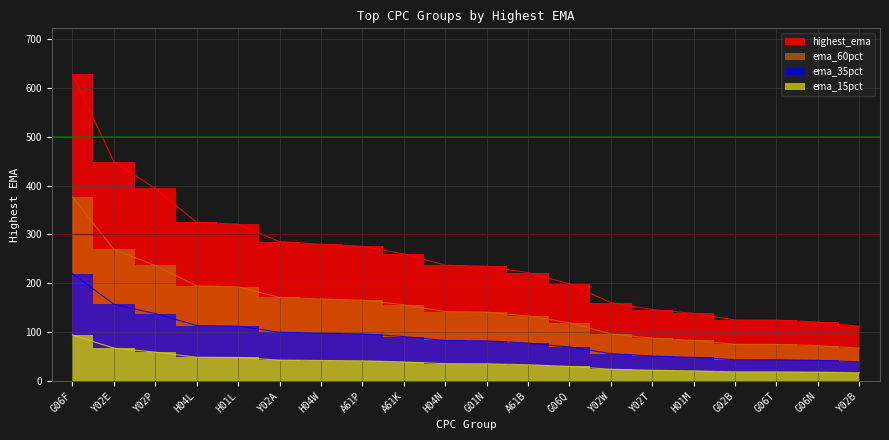

Approximately how many times larger is the value at H04L compared to Y02P?

0.8